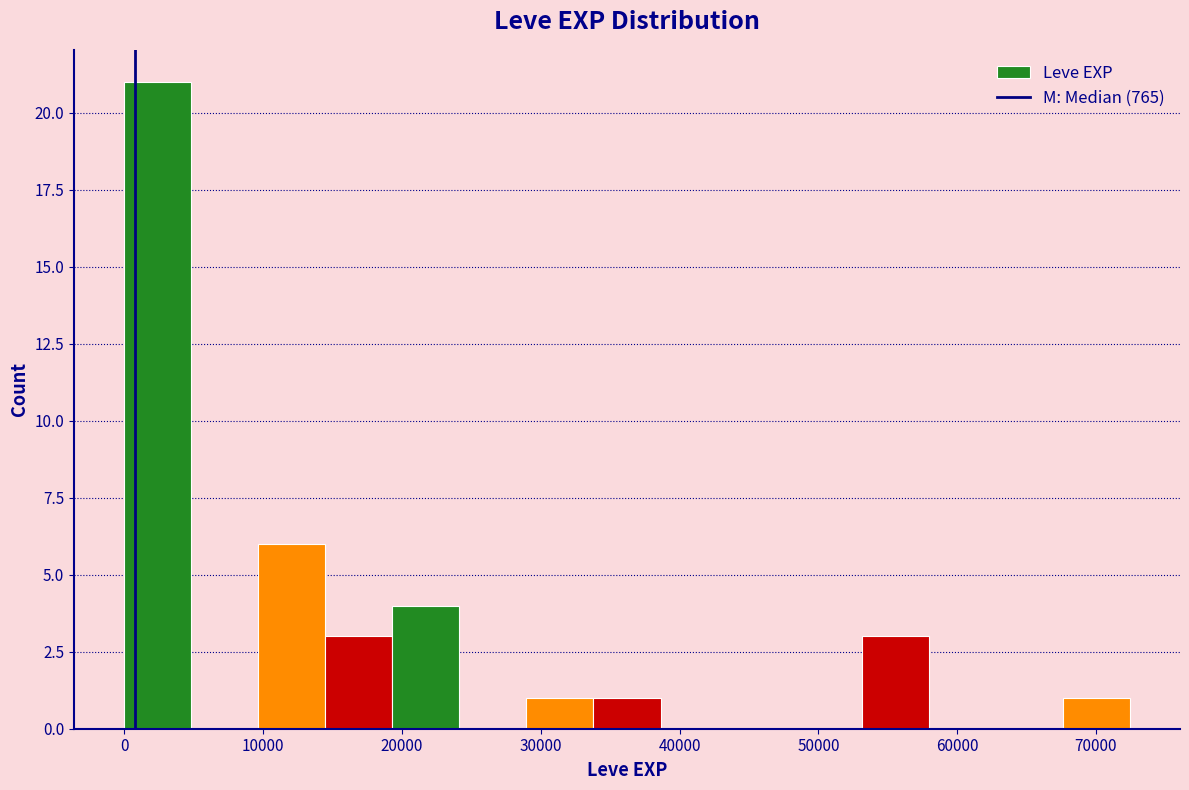

What is the height of the bar covering 10000 to 14000 on the x-axis? Neither the bar edges nor the heights are printed on the chart, so give them approximately, as read against the axes.

6